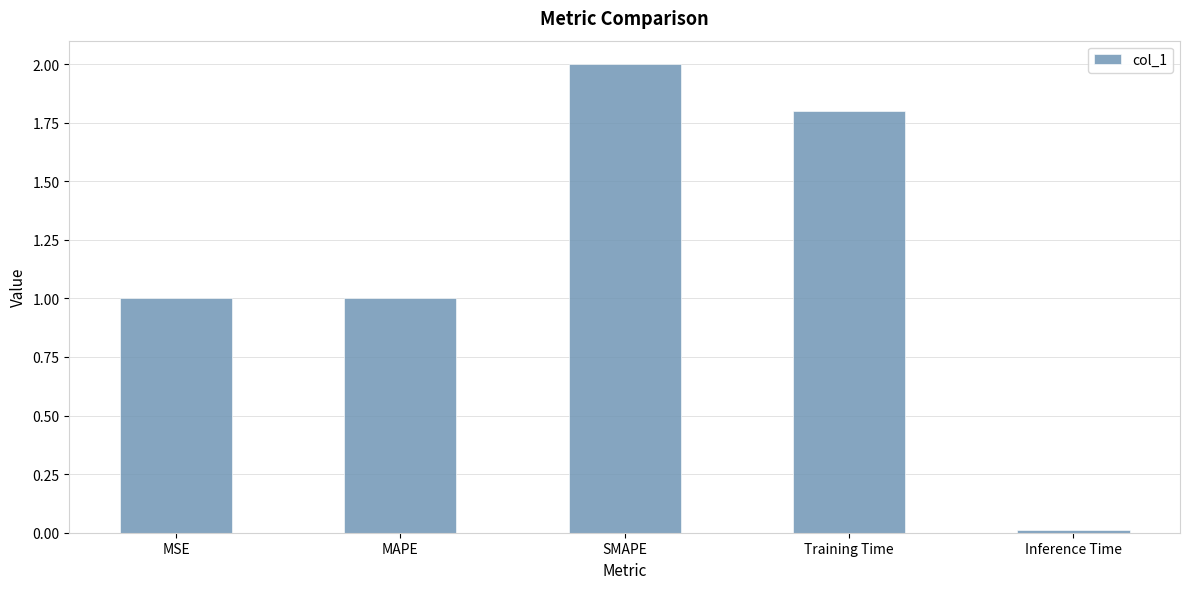

Which has a higher value, Inference Time or MAPE?

MAPE